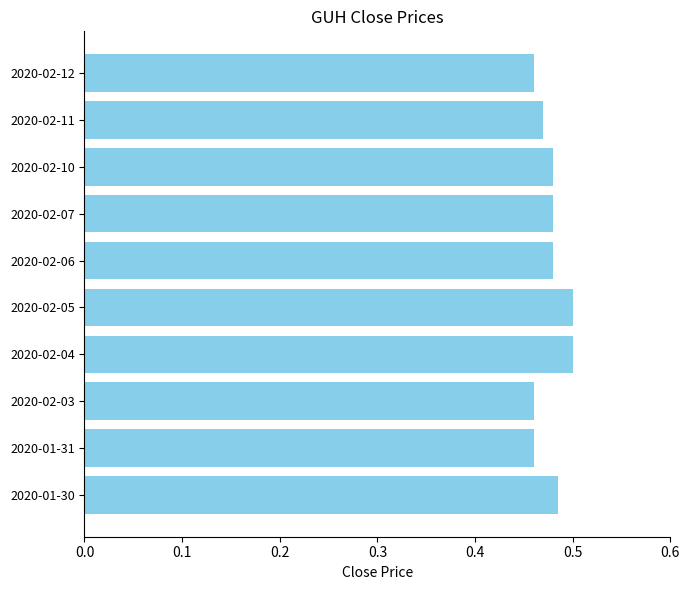

Count the values in the range 0 to 1.

10